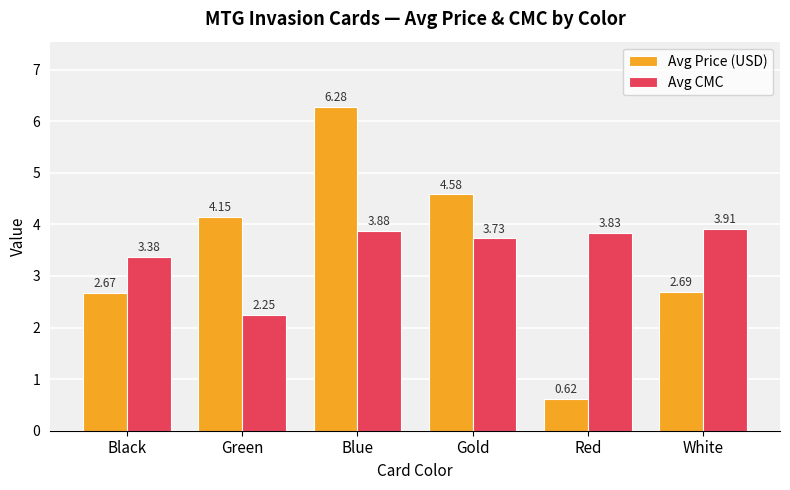

What is the value of the Avg Price (USD) bar at the 4th from the left?

4.6